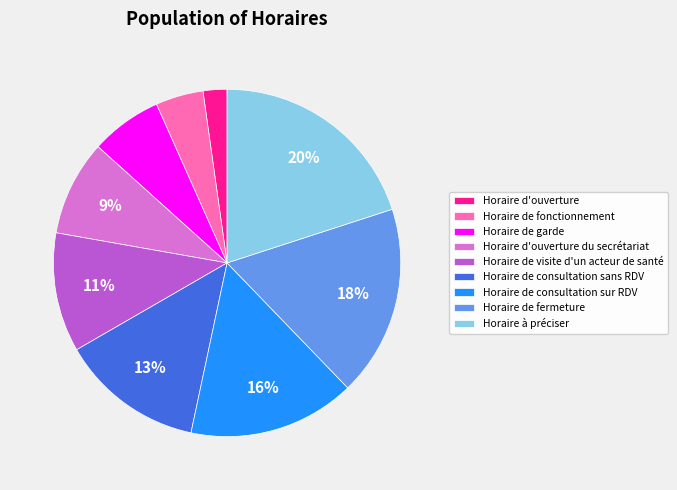

Which has a higher value, Horaire de visite d'un acteur de santé or Horaire d'ouverture?

Horaire de visite d'un acteur de santé